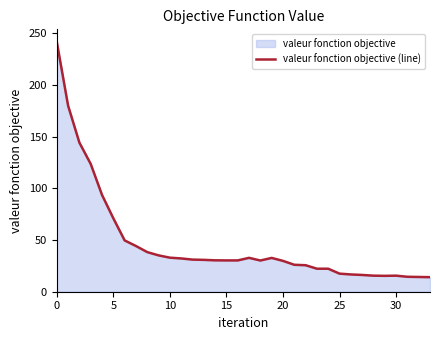

What is the change in value from 14 to 24?

-8.1